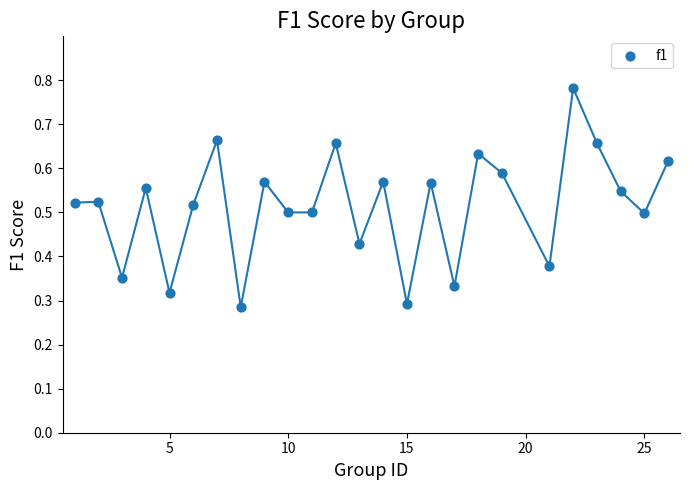

What is the range of X values (max minus min)?

25.0